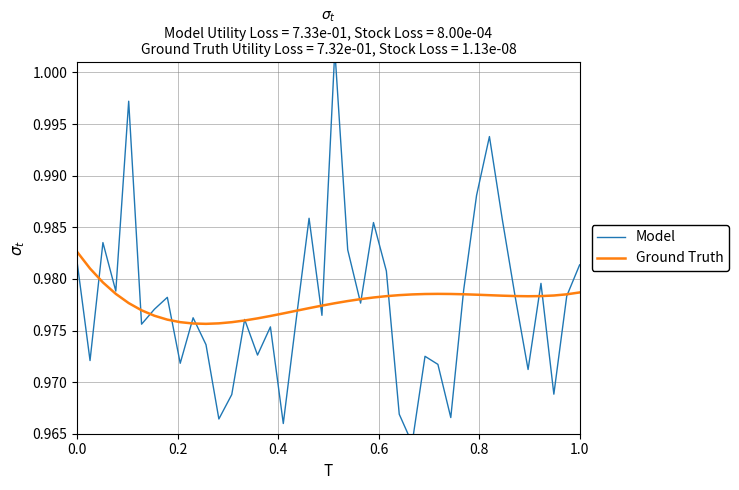

Does the chart display data point markers on the line(s)?

No